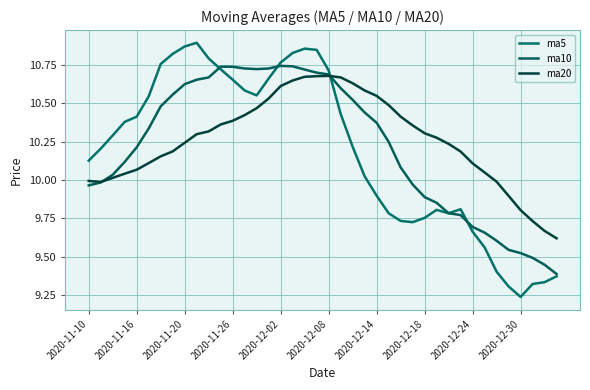

Is this an area chart (filled region under the line)?

No